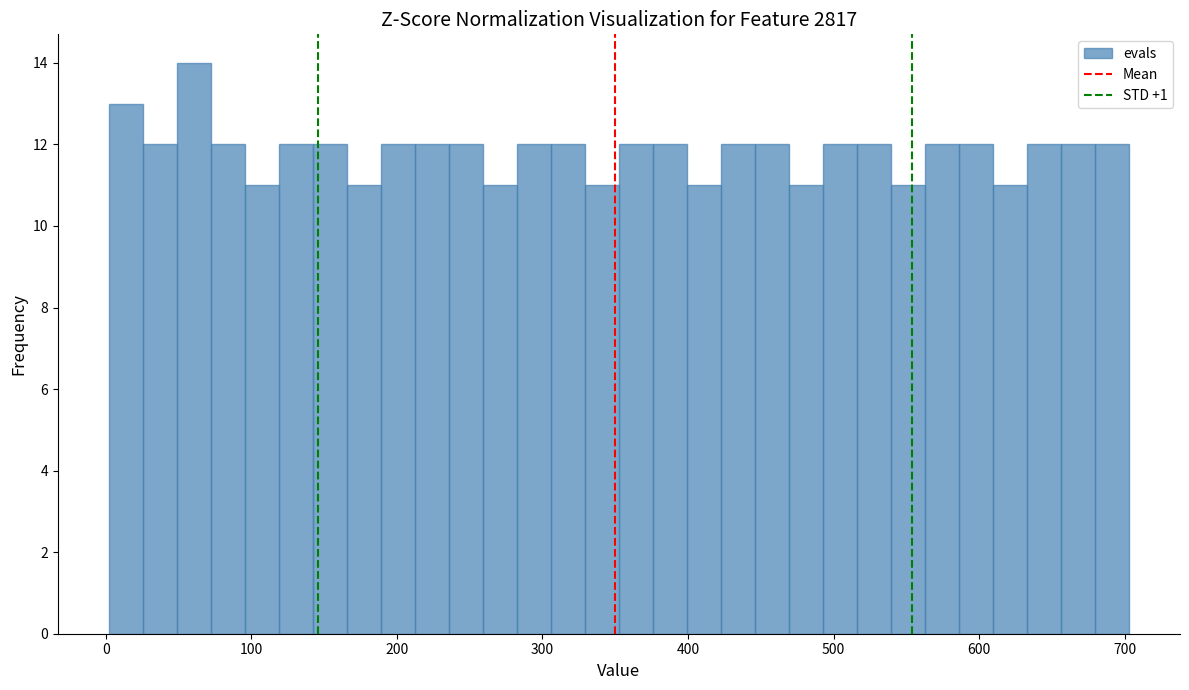

Around what value on the x-axis is the tallest bar? Give the approximate position of its centre, as read against the axis.

60